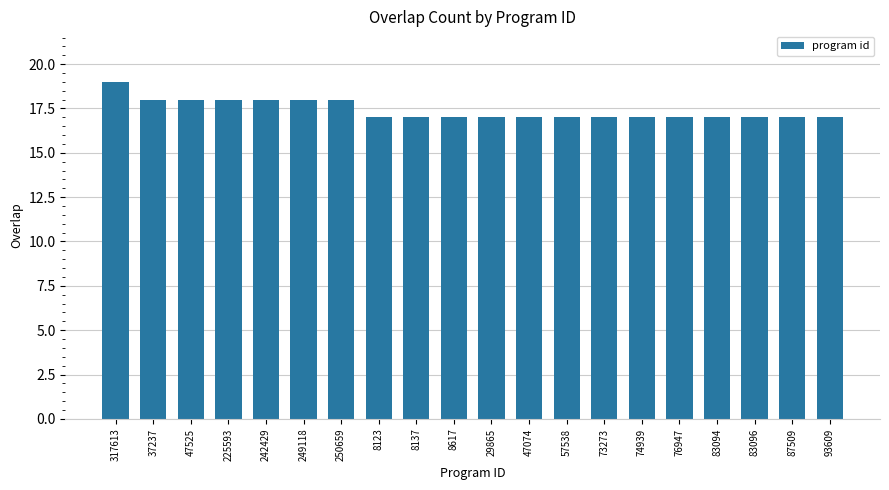

What is the difference between the values at 37237 and 87509?

1